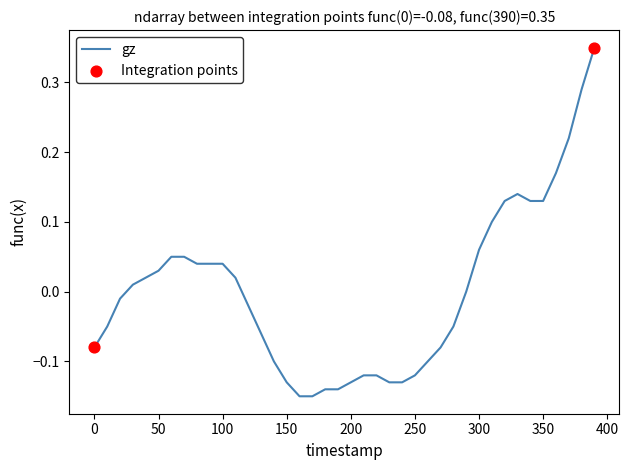

What is the difference between the maximum and minimum values?

0.5